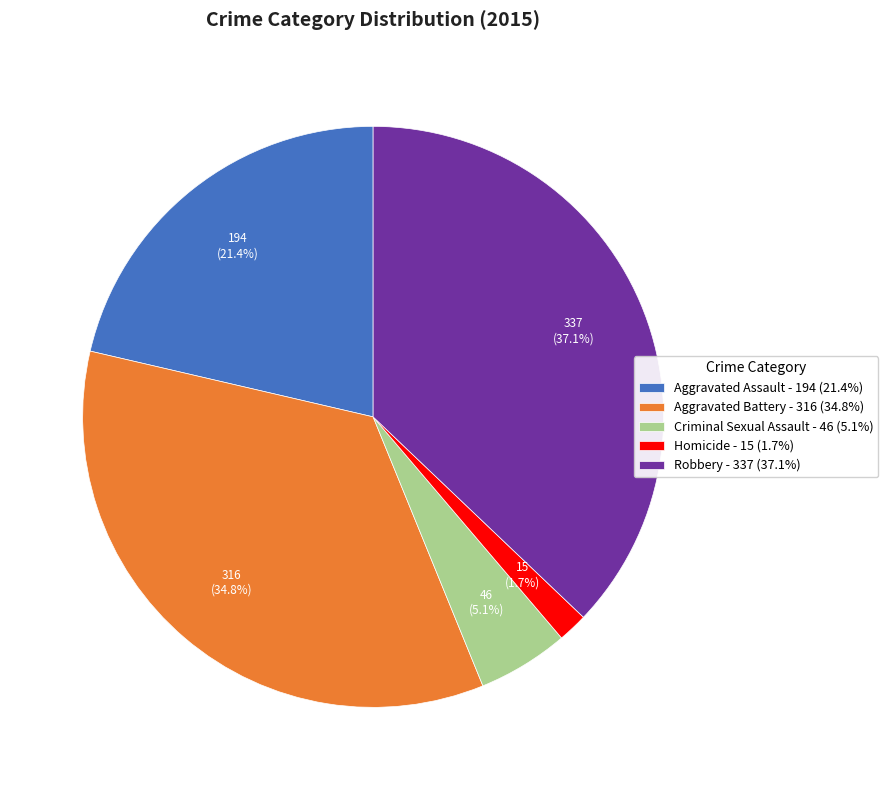

To the nearest percent, what portion does Criminal Sexual Assault represent?

5%